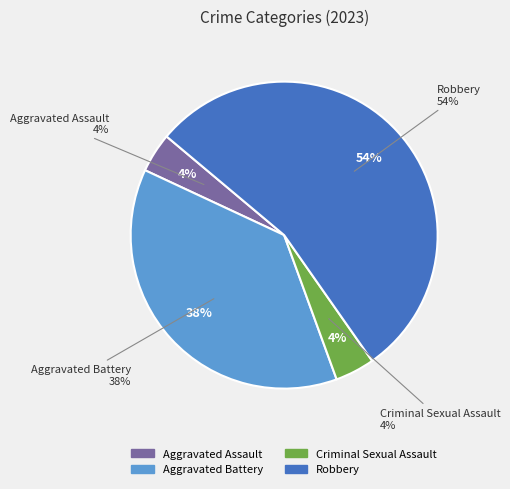

How many slices are in this pie chart?

4